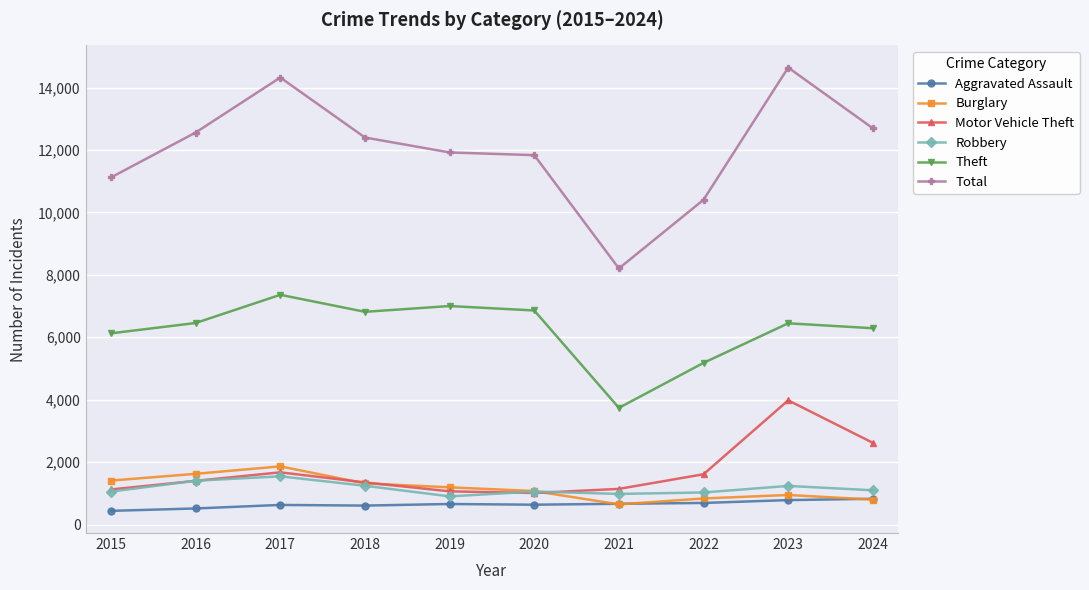

How many categories are shown in the chart?

10